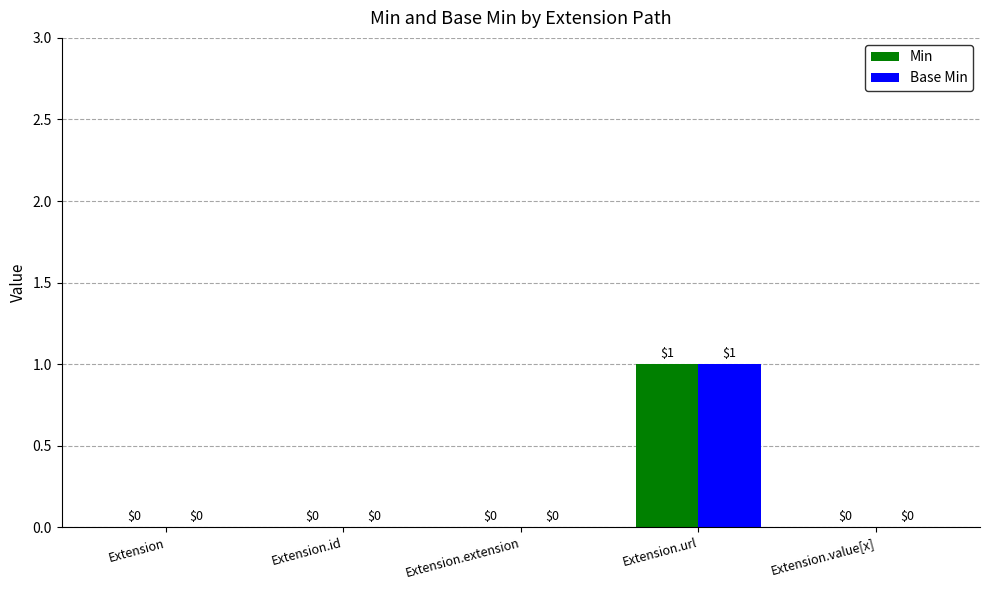

What are all the series names shown in the legend?

Min, Base Min